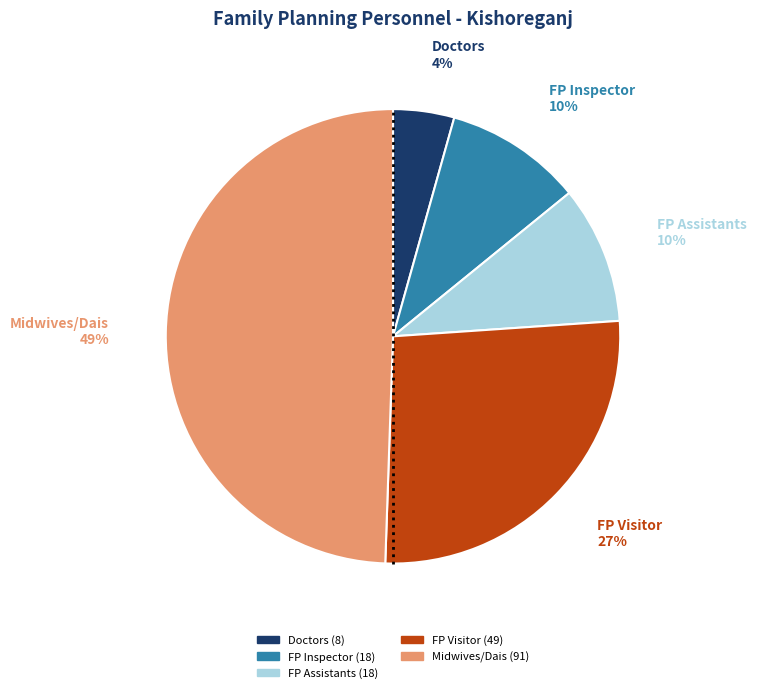

To the nearest percent, what is the average slice percentage?

20%